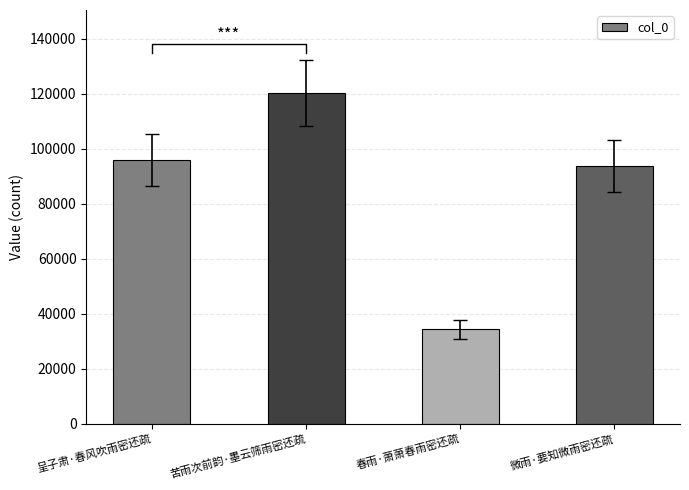

What is the sum of the values at 微雨·要知微雨密还疏 and 呈子肃·春风吹雨密还疏?

189704